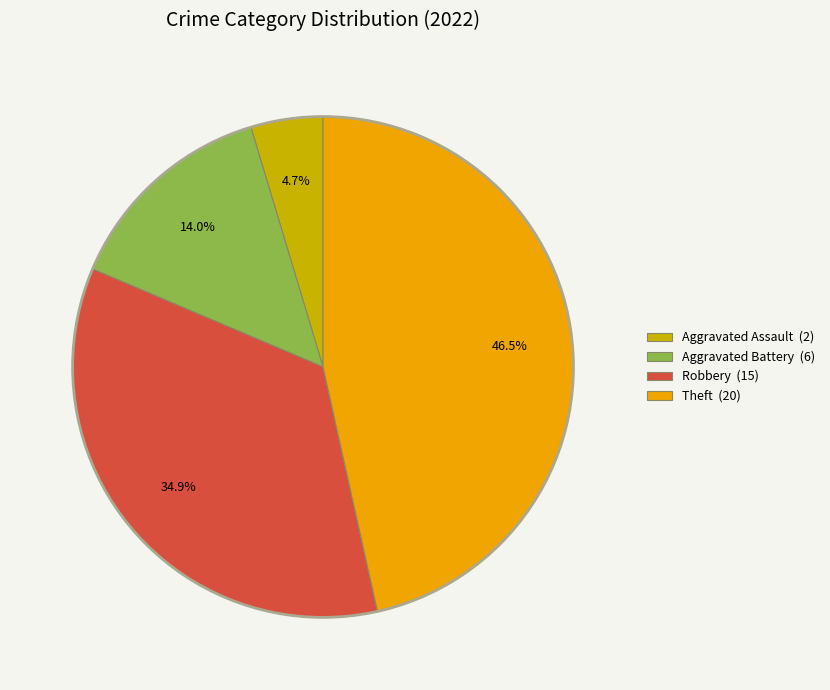

Does any single category account for the majority?

No